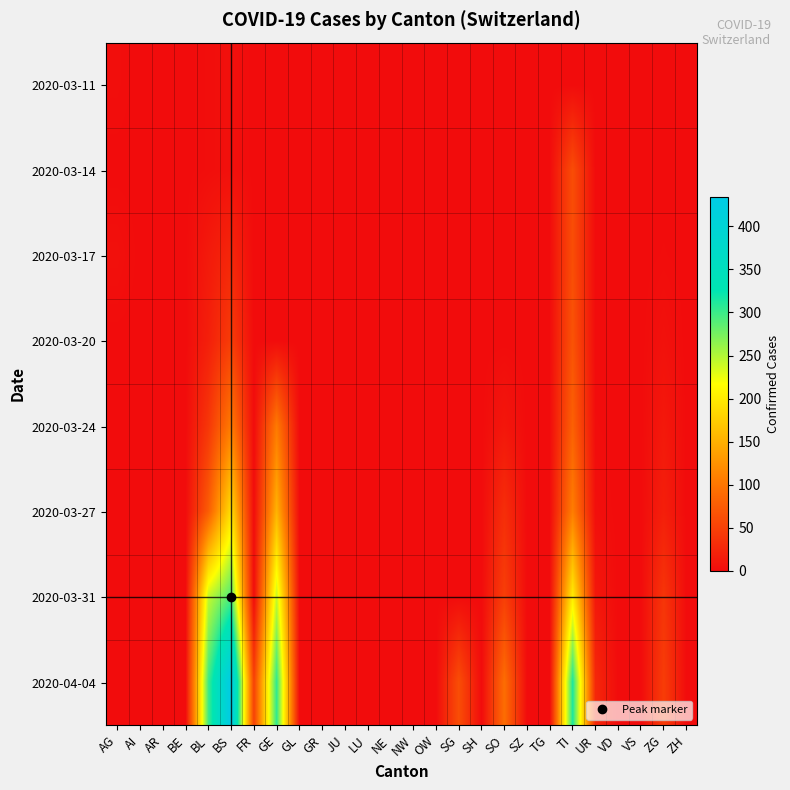

Reading left to right, what are all the values shown in this chart?

2020-03-11: AG=2	AI=0	AR=0	BE=0	BL=2	BS=4	FR=0	GE=0	GL=0	GR=0	JU=0	LU=0	NE=0	NW=0	OW=0	SG=0	SH=0	SO=0	SZ=0	TG=0	TI=0	UR=0	VD=0	VS=0	ZG=0	ZH=0
2020-03-14: AG=0	AI=0	AR=0	BE=0	BL=2	BS=4	FR=0	GE=0	GL=0	GR=0	JU=0	LU=0	NE=0	NW=0	OW=0	SG=0	SH=0	SO=0	SZ=0	TG=0	TI=61	UR=0	VD=0	VS=0	ZG=0	ZH=0
2020-03-17: AG=4	AI=0	AR=0	BE=0	BL=13	BS=25	FR=0	GE=0	GL=0	GR=0	JU=0	LU=0	NE=0	NW=0	OW=0	SG=0	SH=0	SO=0	SZ=0	TG=0	TI=62	UR=0	VD=0	VS=0	ZG=1	ZH=0
2020-03-20: AG=0	AI=0	AR=0	BE=0	BL=18	BS=46	FR=0	GE=0	GL=0	GR=0	JU=0	LU=0	NE=0	NW=0	OW=0	SG=0	SH=0	SO=0	SZ=0	TG=0	TI=67	UR=0	VD=0	VS=0	ZG=5	ZH=0
2020-03-24: AG=0	AI=0	AR=0	BE=0	BL=40	BS=105	FR=0	GE=103	GL=0	GR=0	JU=0	LU=0	NE=0	NW=0	OW=0	SG=0	SH=0	SO=10	SZ=0	TG=0	TI=80	UR=1	VD=0	VS=0	ZG=12	ZH=0
2020-03-27: AG=0	AI=0	AR=0	BE=0	BL=76	BS=191	FR=0	GE=153	GL=0	GR=0	JU=0	LU=0	NE=0	NW=0	OW=0	SG=0	SH=0	SO=32	SZ=0	TG=0	TI=107	UR=3	VD=0	VS=0	ZG=18	ZH=0
2020-03-31: AG=0	AI=0	AR=0	BE=0	BL=242	BS=292	FR=0	GE=241	GL=0	GR=0	JU=0	LU=0	NE=0	NW=0	OW=0	SG=0	SH=0	SO=48	SZ=0	TG=0	TI=202	UR=11	VD=0	VS=0	ZG=39	ZH=0
2020-04-04: AG=0	AI=0	AR=0	BE=0	BL=298	BS=434	FR=49	GE=305	GL=0	GR=0	JU=0	LU=0	NE=0	NW=0	OW=0	SG=62	SH=0	SO=92	SZ=0	TG=0	TI=314	UR=26	VD=0	VS=0	ZG=46	ZH=0